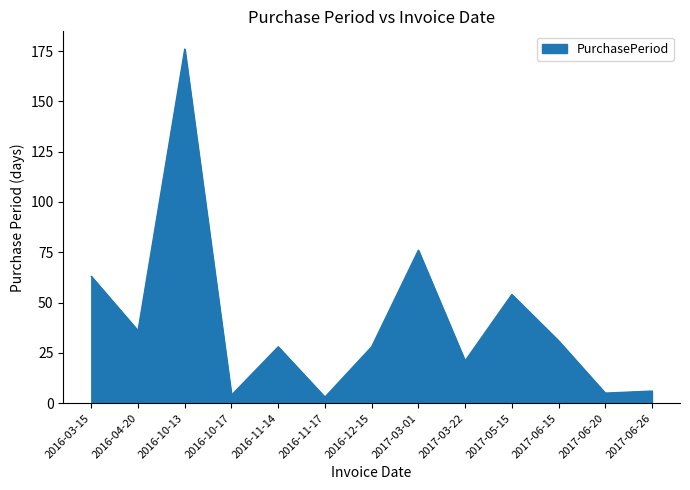

How many lines are shown in the chart?

1